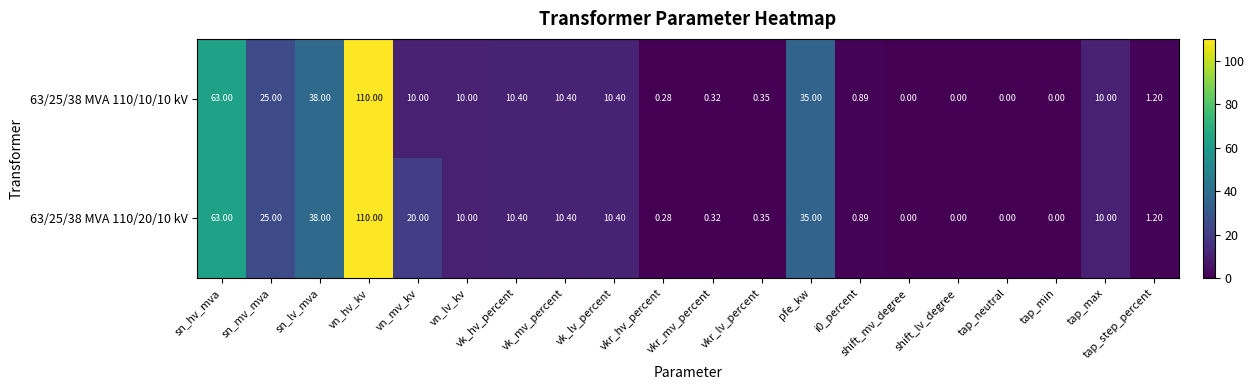

At which label is 63/25/38 MVA 110/20/10 kV closest to 55?

sn_hv_mva